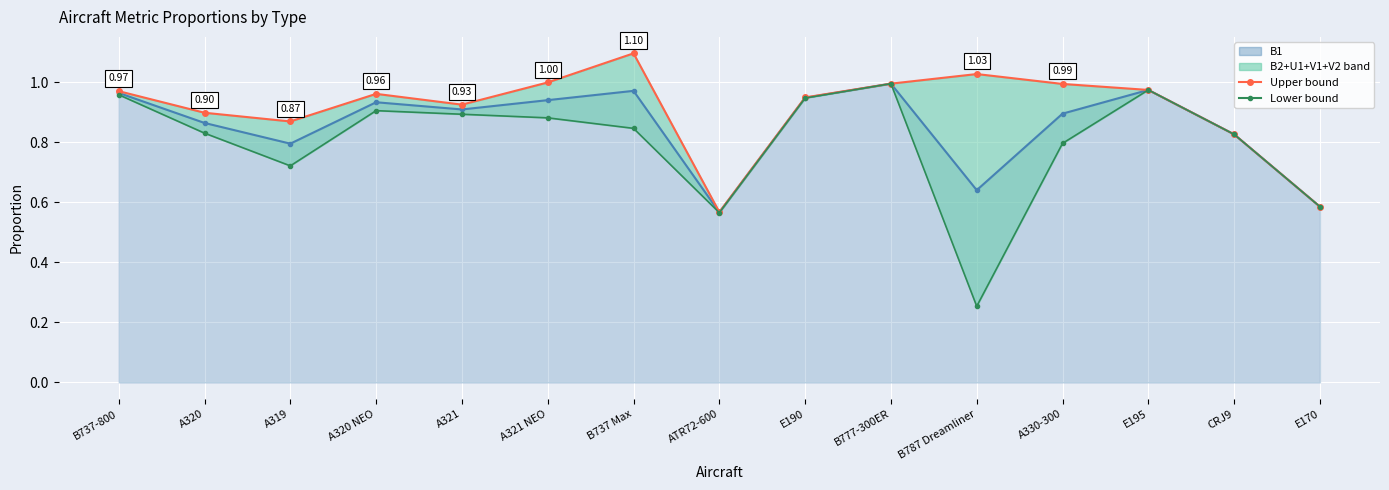

Between A320 NEO and E190, which series saw the biggest shift?

Lower bound